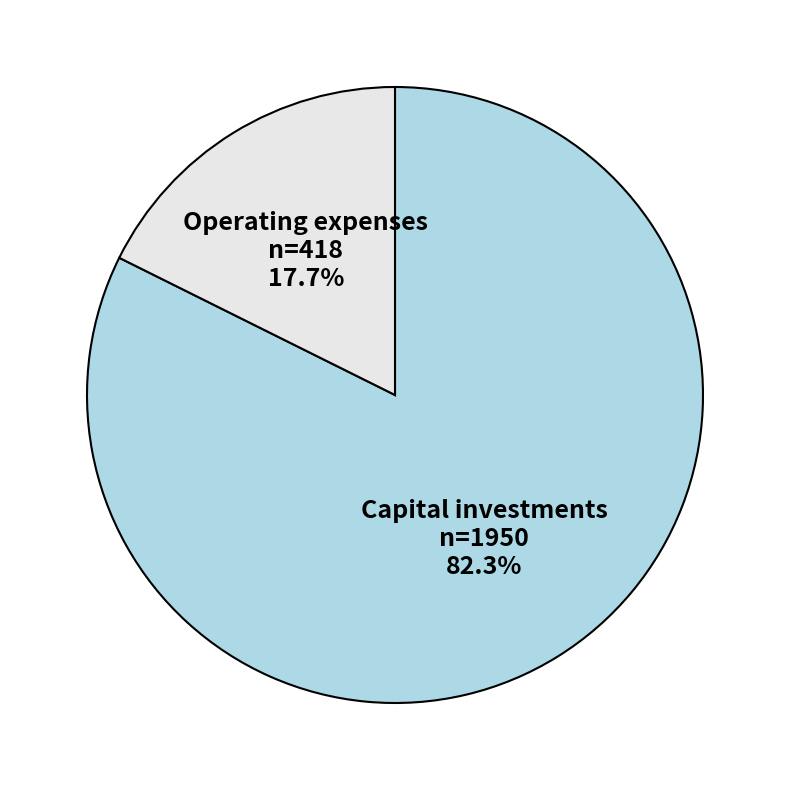

To the nearest percent, what is the difference between the Capital investments and Operating expenses slice percentages?

65%